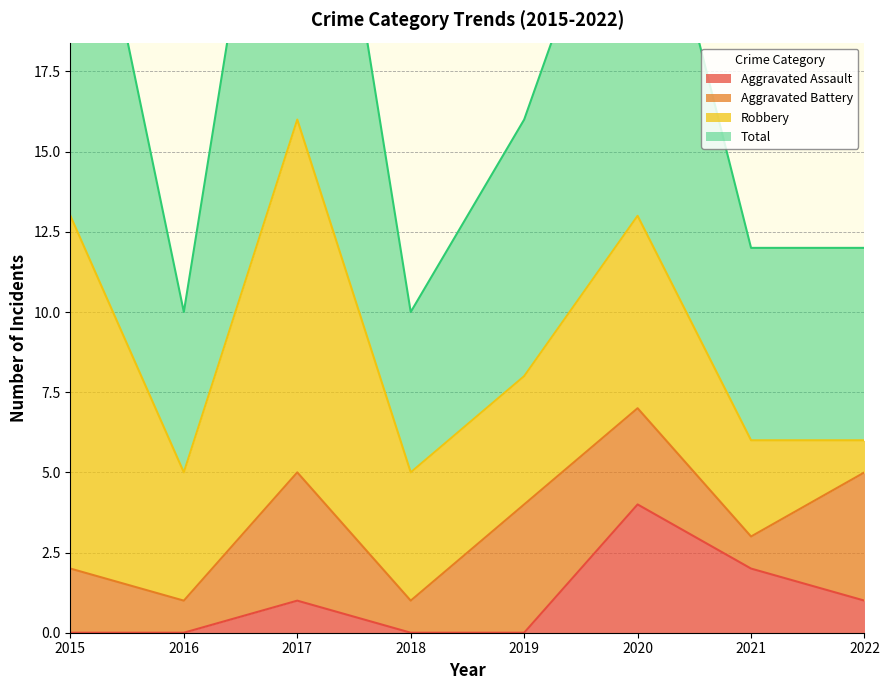

In Total, how many points are higher than both neighbors (excluding endpoints)?

2